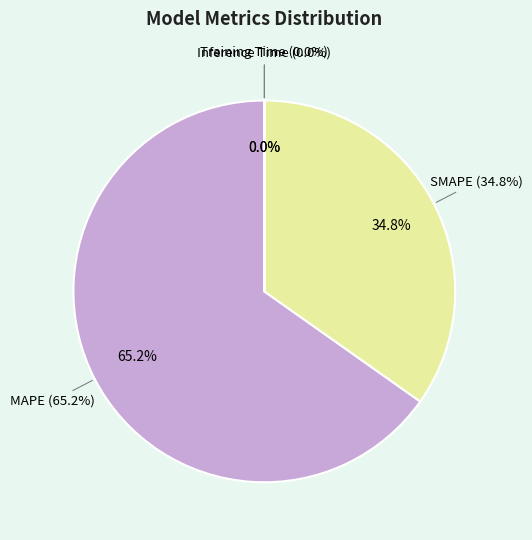

To the nearest percent, what is the average slice percentage?

25%